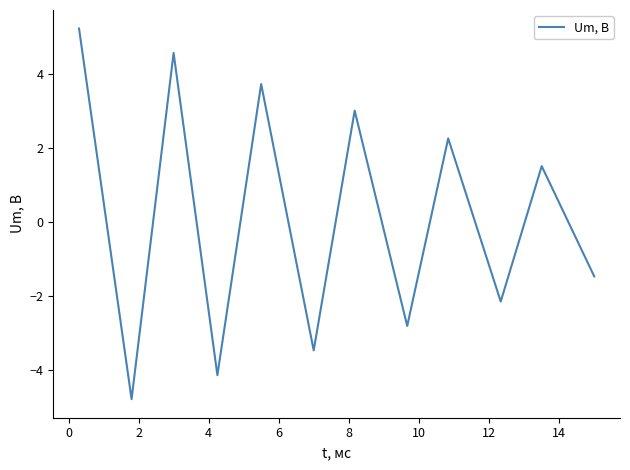

What is the greatest value displayed?

5.2